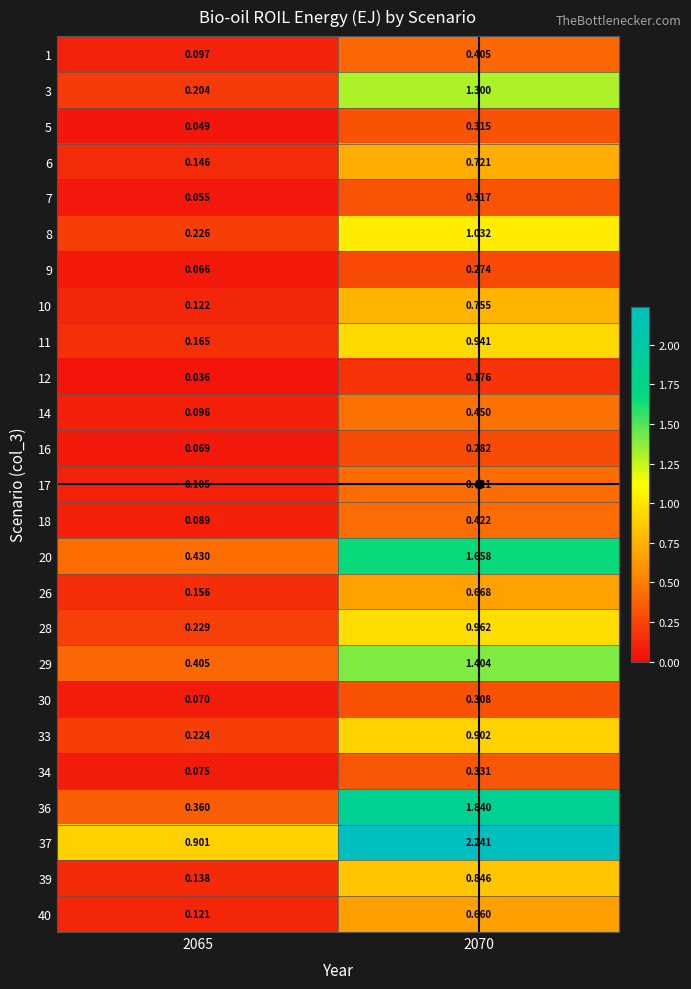

Is the value of 28 at 2070 greater than the value of 26 at 2065?

Yes